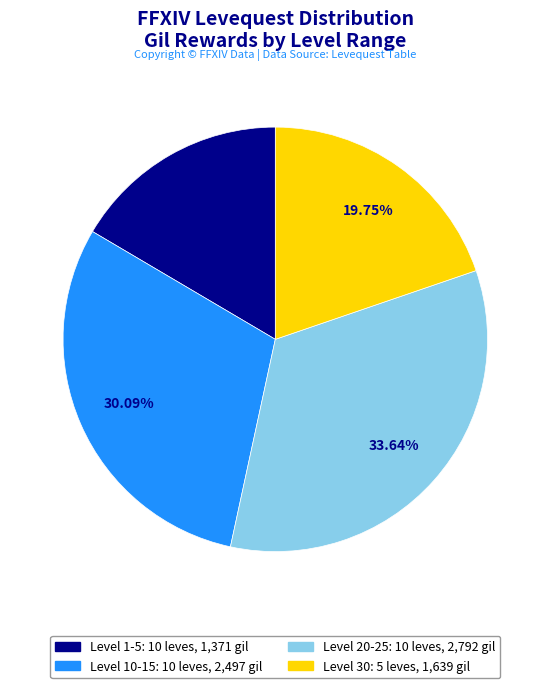

Is it true that Level 20-25 is 43% of the pie?

False